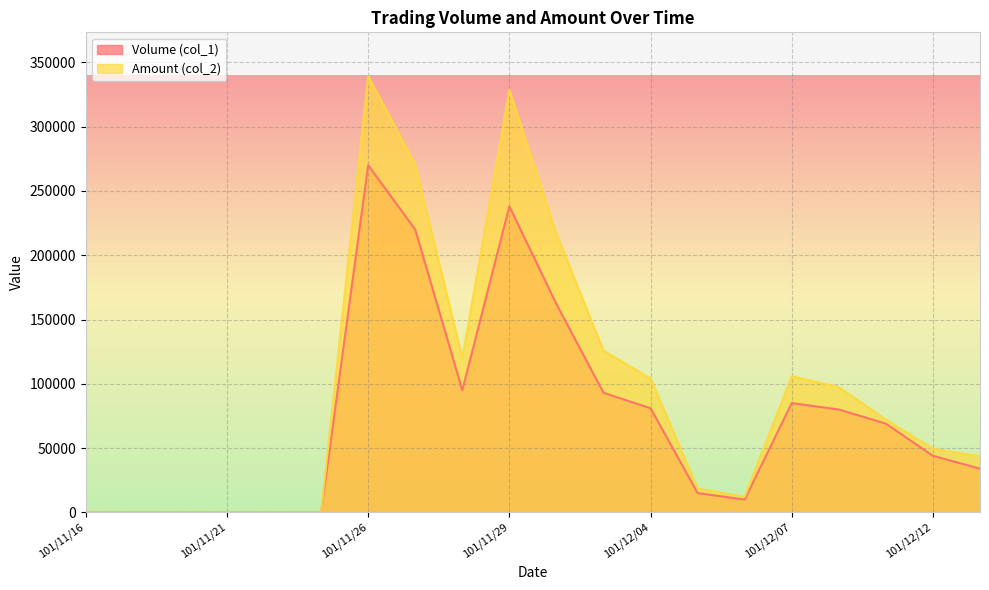

What is the spread (max minus min) of values at 101/12/13?

9660